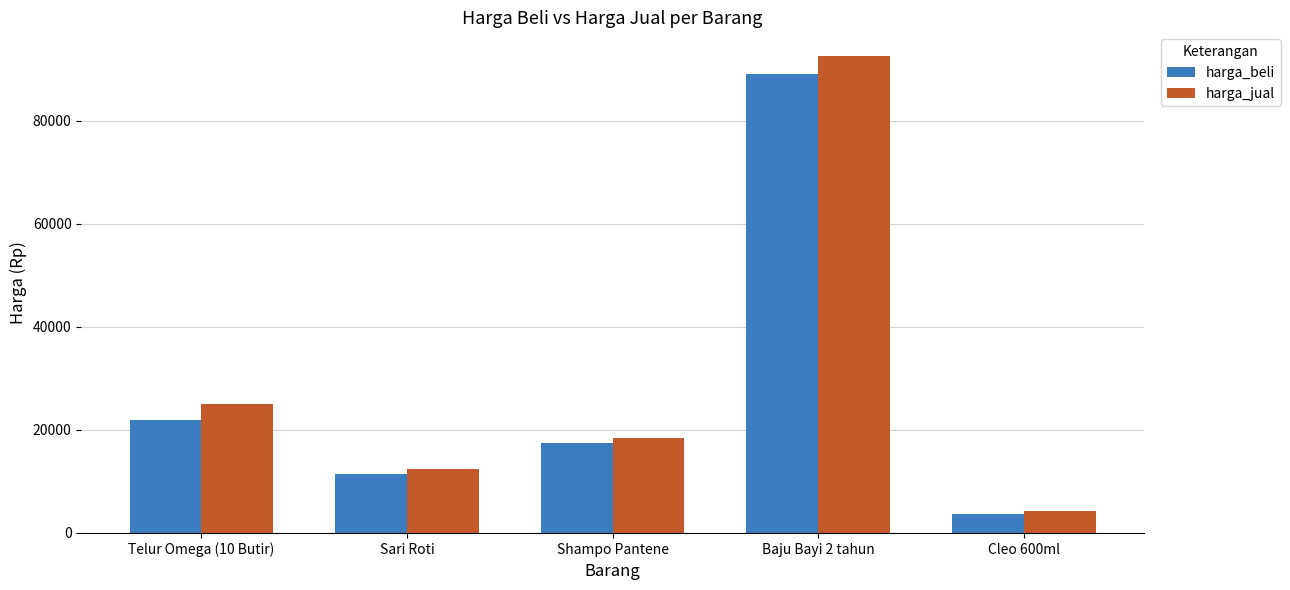

Which series has the largest total across all categories?

harga_jual